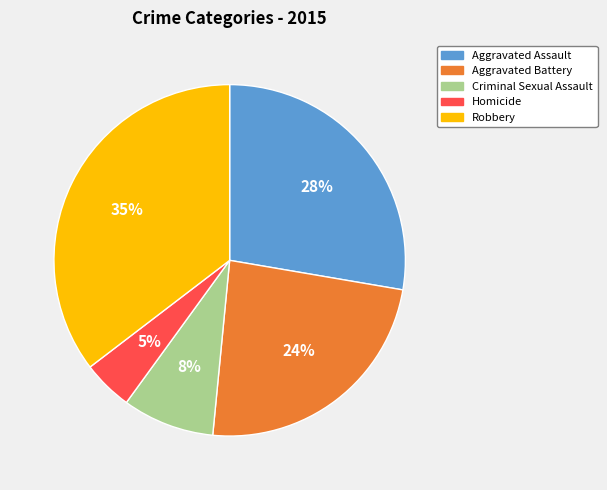

To the nearest percent, what is the combined percentage of Robbery and Homicide?

40%